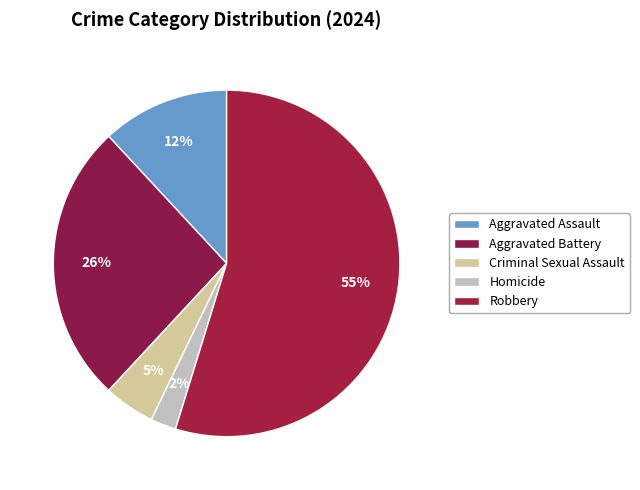

Count the number of slices in the pie.

5